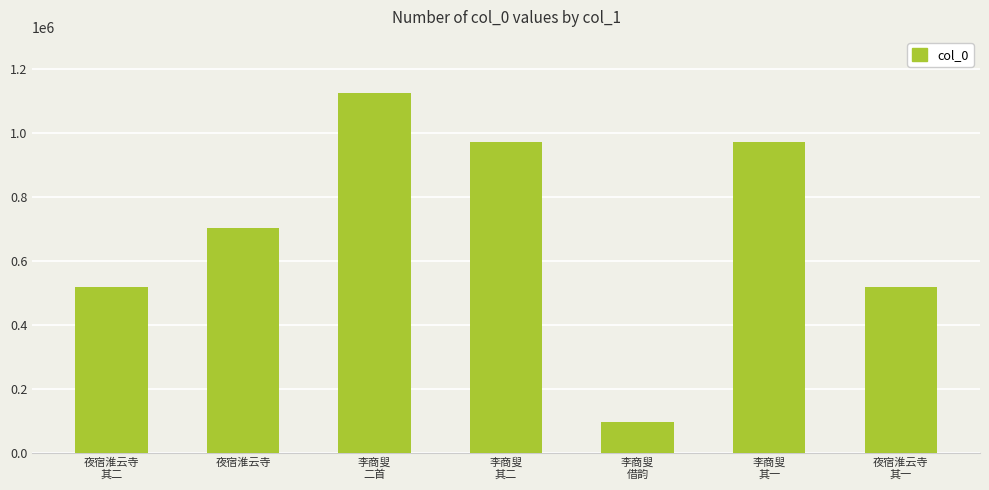

Is it true that the value at 夜宿淮云寺
其二 is 517075?

True